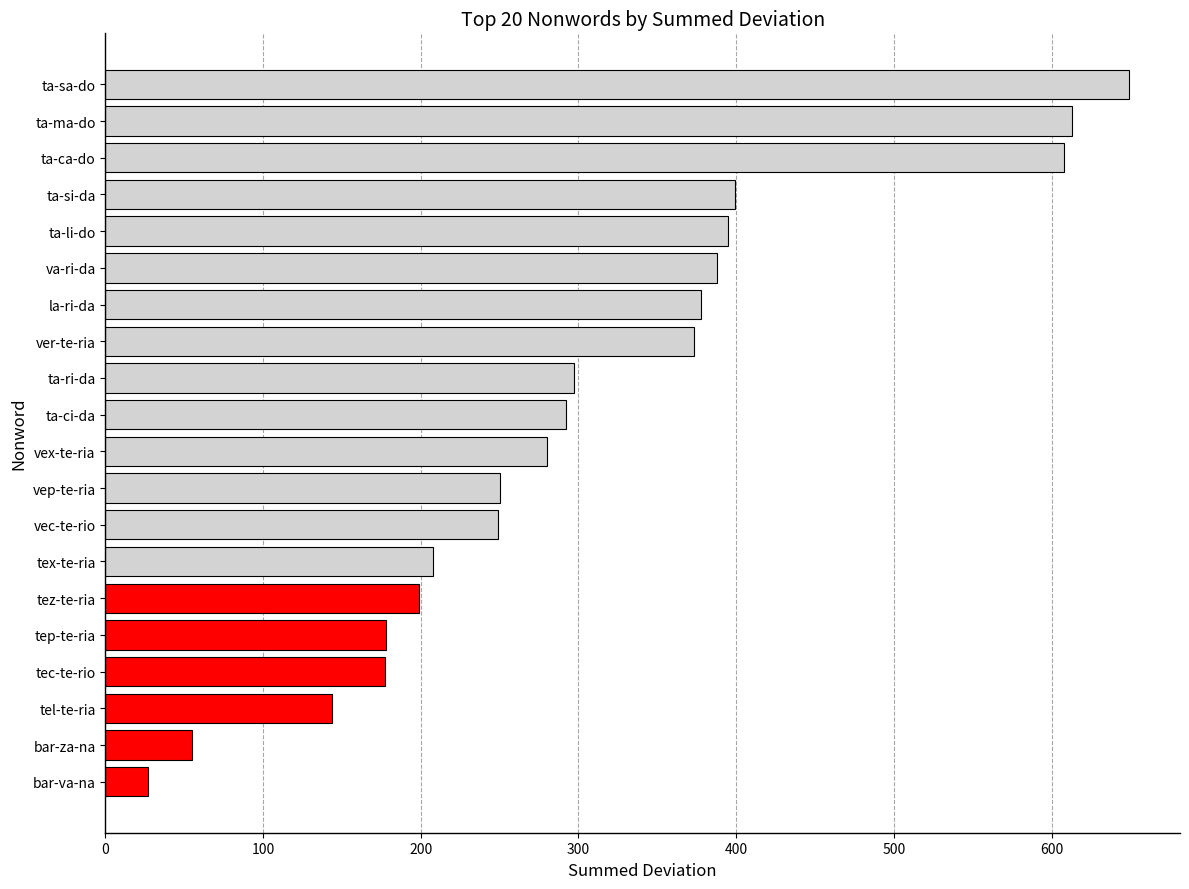

How many data points are less than 292?

10